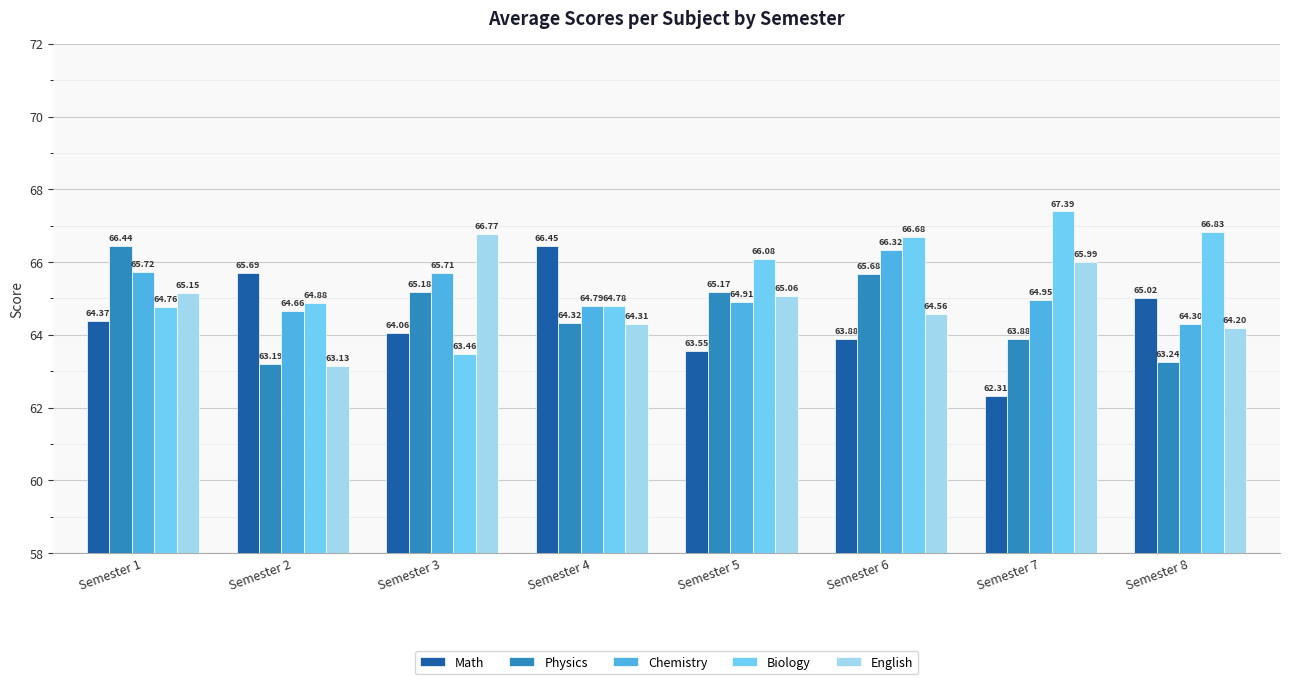

Does the chart contain stacked bars?

No